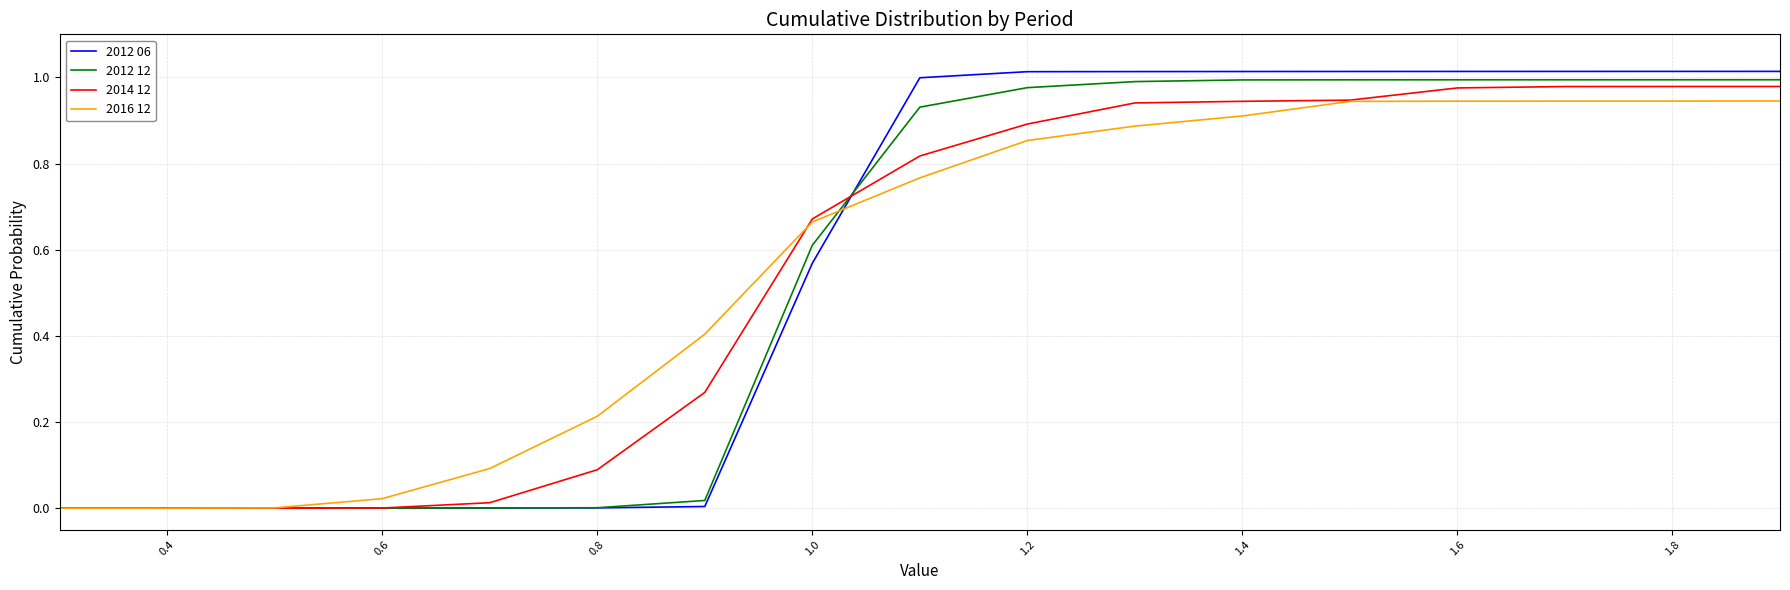

Which series has the largest range (max minus min)?

2012 06